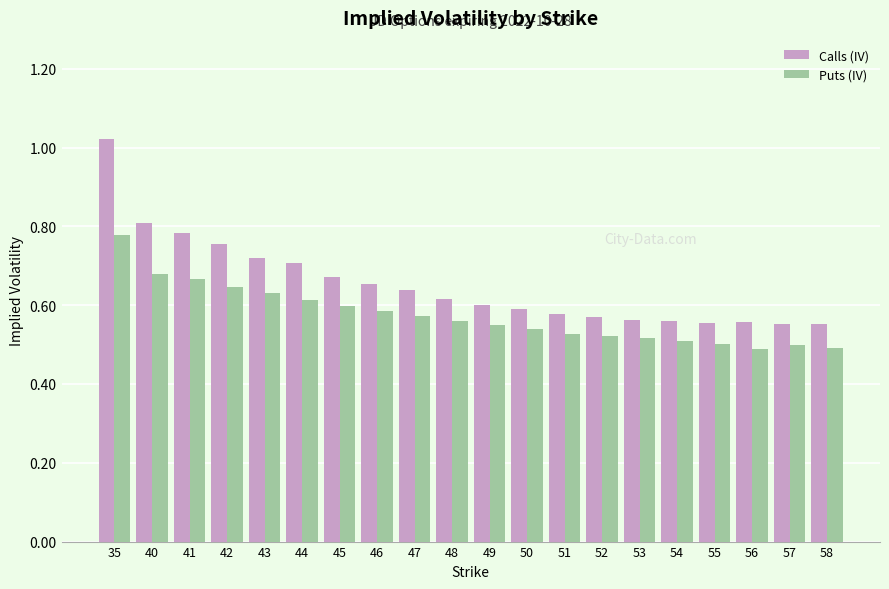

How many groups of bars are there?

20